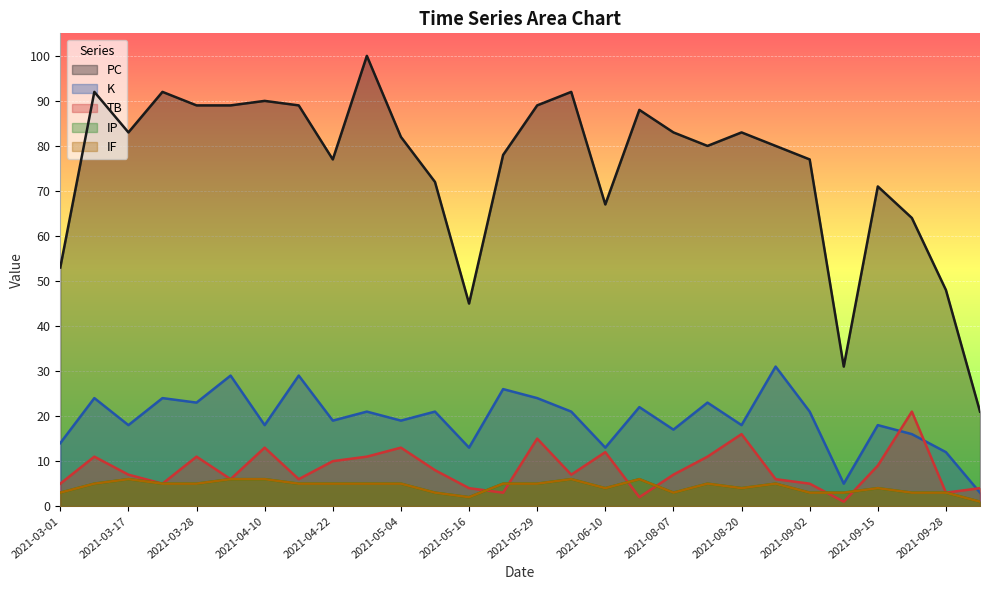

Where is the first local maximum for PC?

2021-03-11